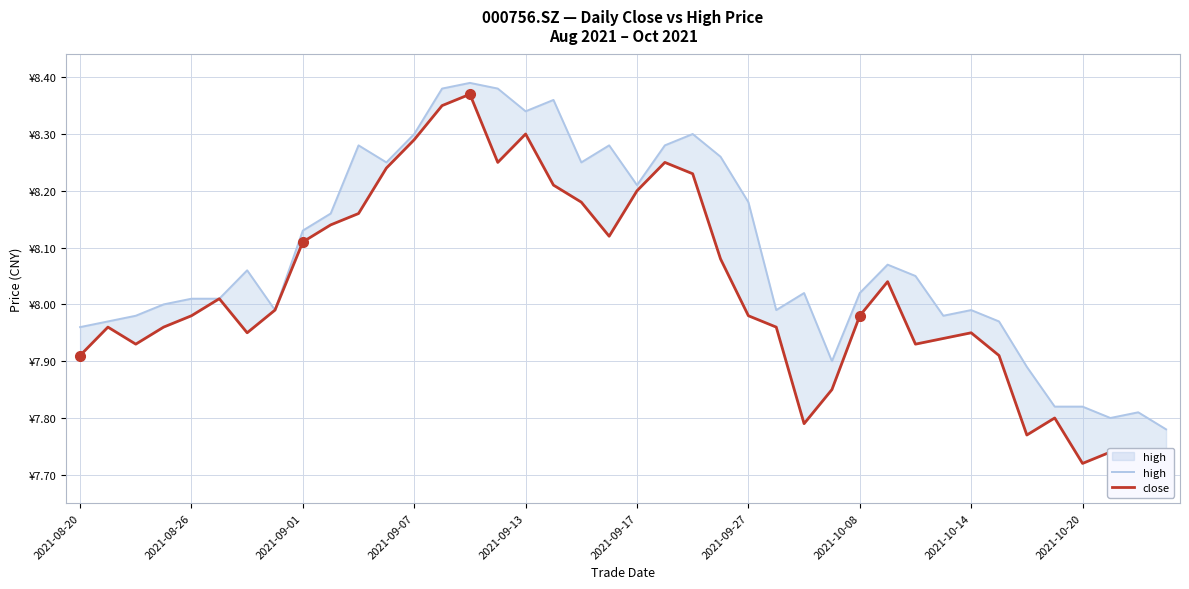

Reading left to right, list all the values displayed in this chart.

high: 8.0	8.0	8.0	8.0	8.0	8.0	8.1	8.0	8.1	8.2	8.3	8.2	8.3	8.4	8.4	8.4	8.3	8.4	8.2	8.3	8.2	8.3	8.3	8.3	8.2	8.0	8.0	7.9	8.0	8.1	8.1	8.0	8.0	8.0	7.9	7.8	7.8	7.8	7.8	7.8
close: 7.9	8.0	7.9	8.0	8.0	8.0	8.0	8.0	8.1	8.1	8.2	8.2	8.3	8.3	8.4	8.2	8.3	8.2	8.2	8.1	8.2	8.2	8.2	8.1	8.0	8.0	7.8	7.8	8.0	8.0	7.9	7.9	8.0	7.9	7.8	7.8	7.7	7.7	7.7	7.7